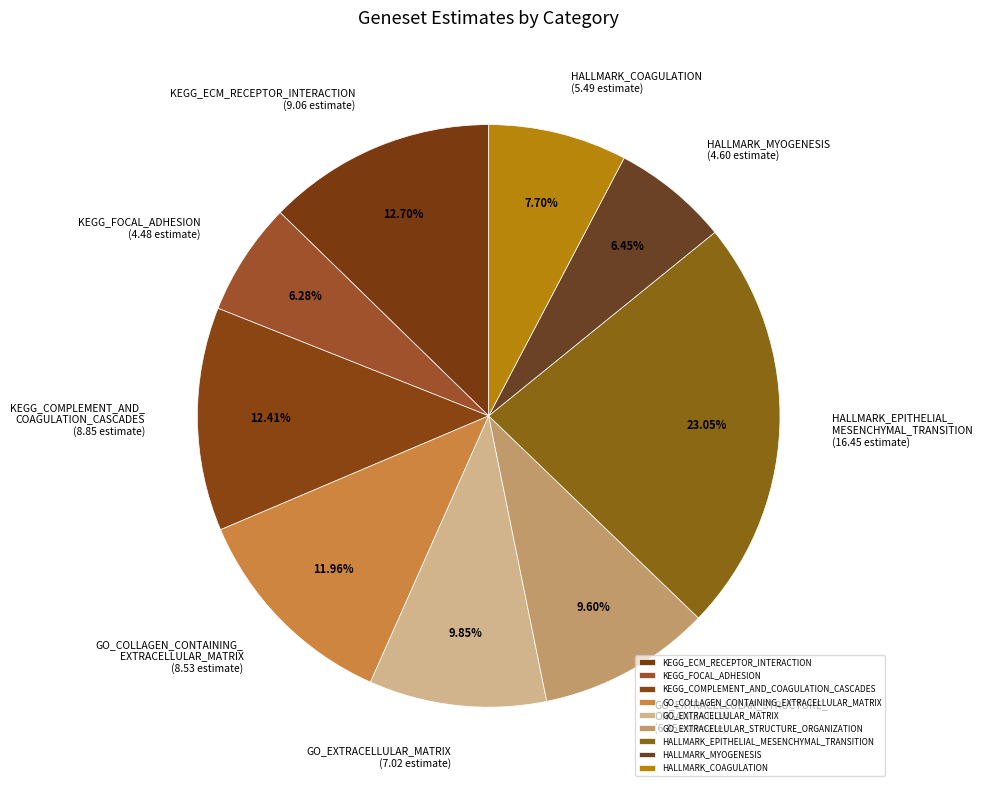

To the nearest percent, what is the difference between the largest and smallest slice percentages?

17%